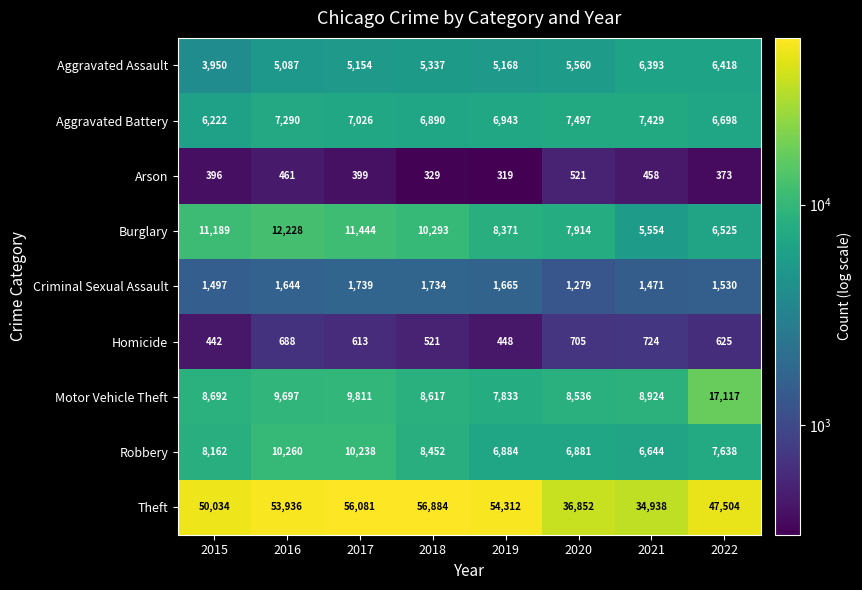

What is the total value across all series at 2015?

90584